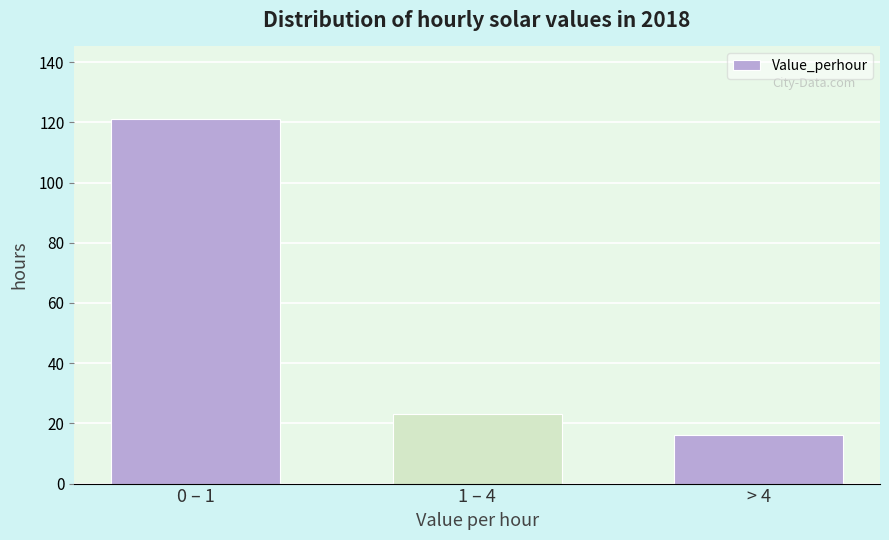

Reading left to right, extract all data points from this chart.

0 – 1=121	1 – 4=23	> 4=16